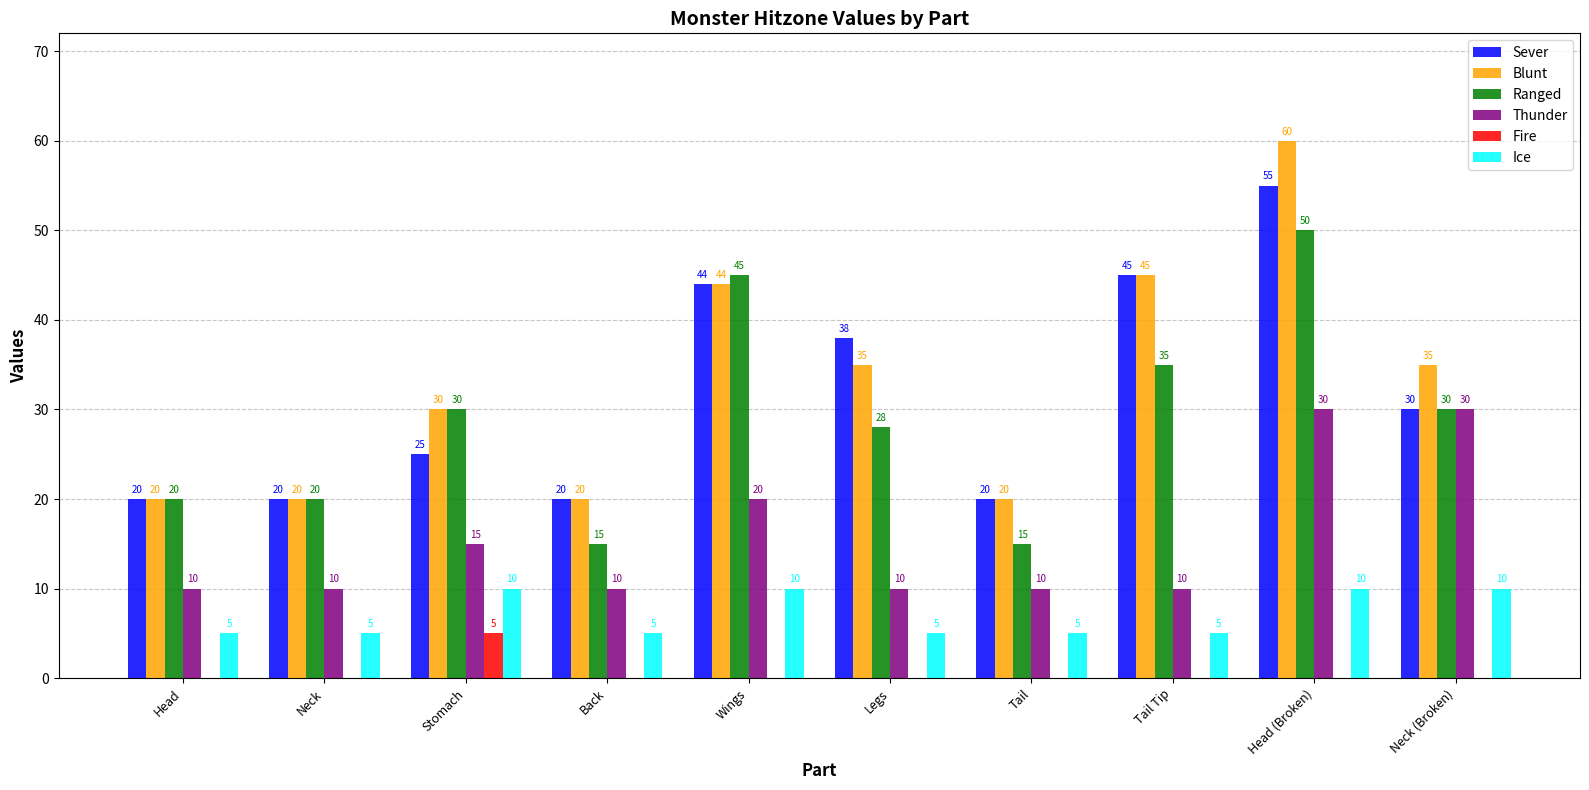

What are all the series names shown in the legend?

Sever, Blunt, Ranged, Thunder, Fire, Ice